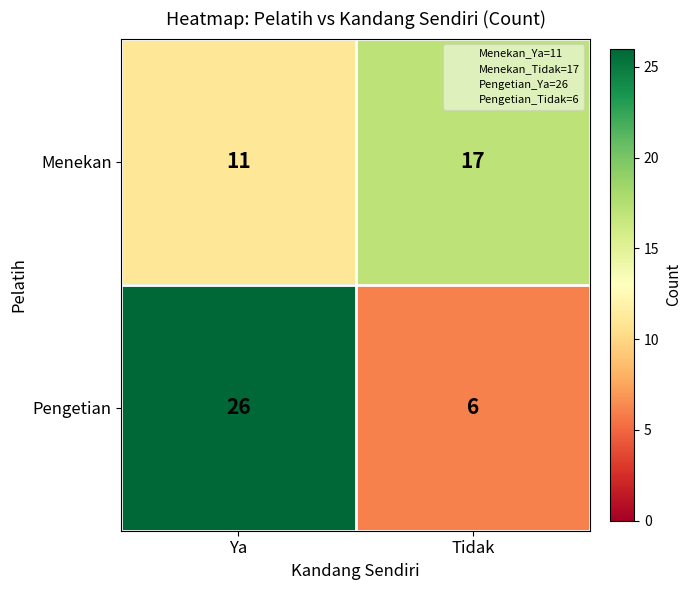

Reading left to right, list all the values displayed in this chart.

Menekan: Ya=11	Tidak=17
Pengetian: Ya=26	Tidak=6